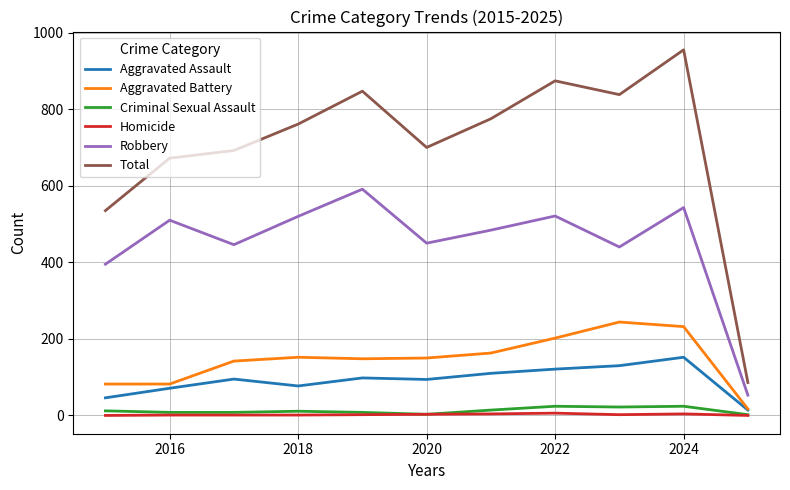

What is the sum of all Criminal Sexual Assault values?

136